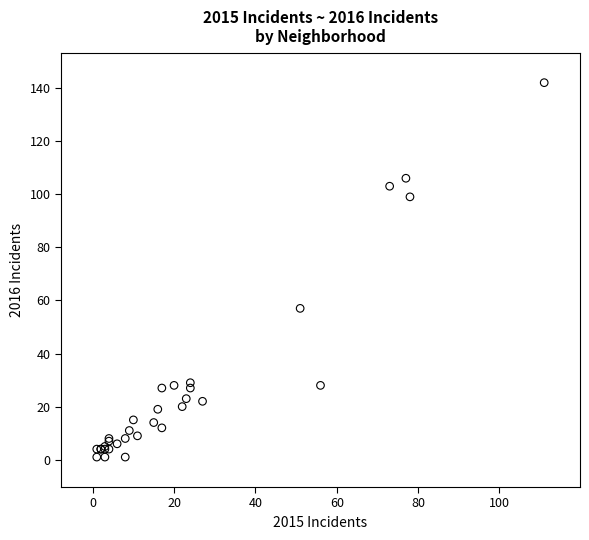

What Y value in the scatter plot is closest to 71?

57